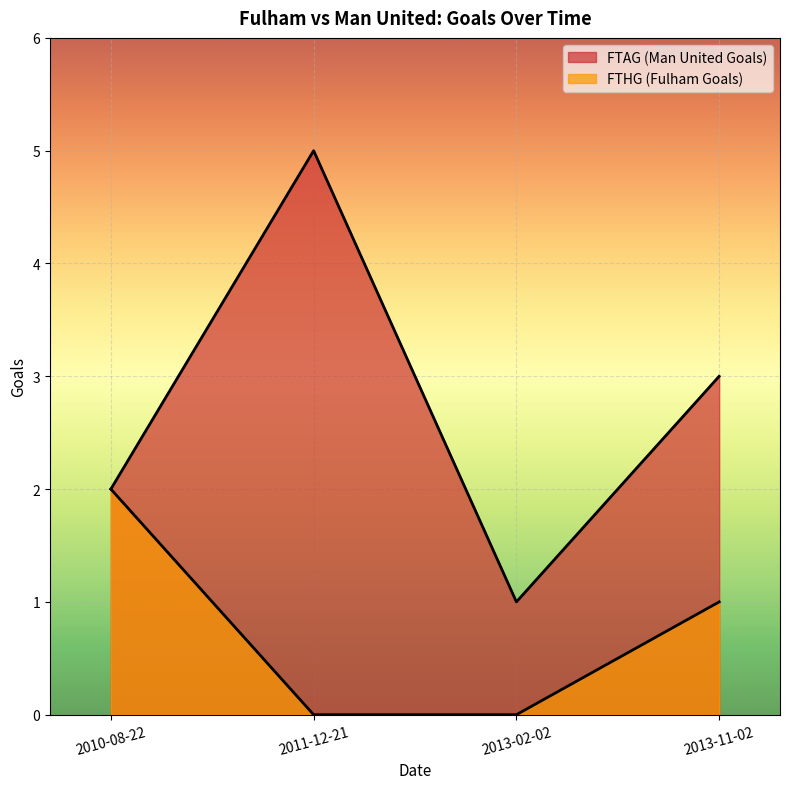

True or false: FTHG (Fulham Goals) and FTAG (Man United Goals) cross at least once.

False